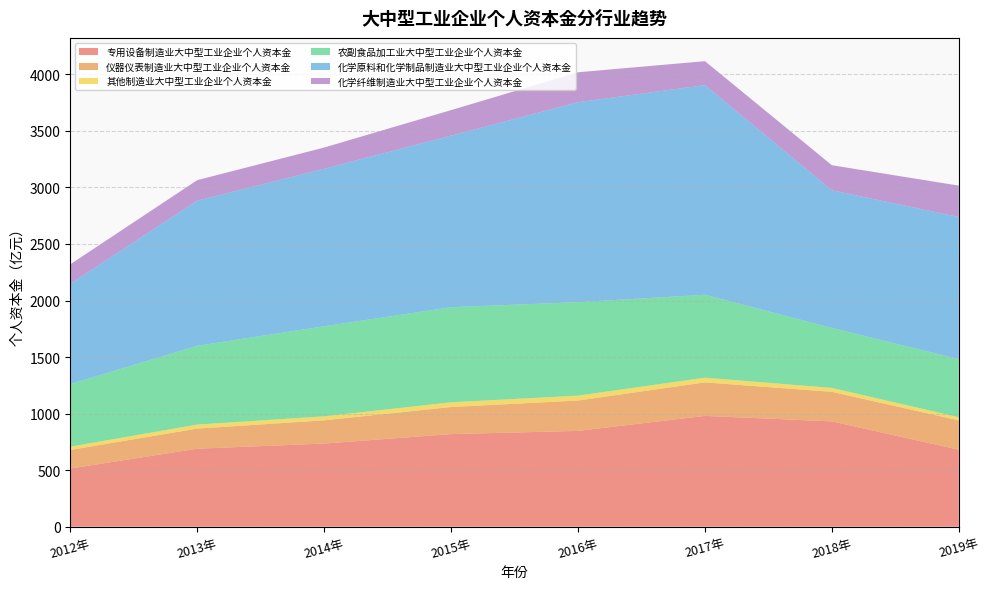

Reading left to right, extract all data points from this chart.

专用设备制造业大中型工业企业个人资本金: 514.3	689.5	735.0	818.7	847.0	979.7	931.1	680.5
仪器仪表制造业大中型工业企业个人资本金: 164.4	177.9	205.5	239.5	268.7	296.3	261.5	259.5
其他制造业大中型工业企业个人资本金: 29.0	35.5	35.3	41.6	43.2	41.6	34.5	27.9
农副食品加工业大中型工业企业个人资本金: 553.1	696.6	796.5	840.8	826.7	733.2	530.7	513.8
化学原料和化学制品制造业大中型工业企业个人资本金: 887.5	1283.6	1392.8	1517.3	1768.5	1853.9	1217.2	1257.2
化学纤维制造业大中型工业企业个人资本金: 171.8	181.2	187.6	225.6	264.3	211.9	221.5	277.1